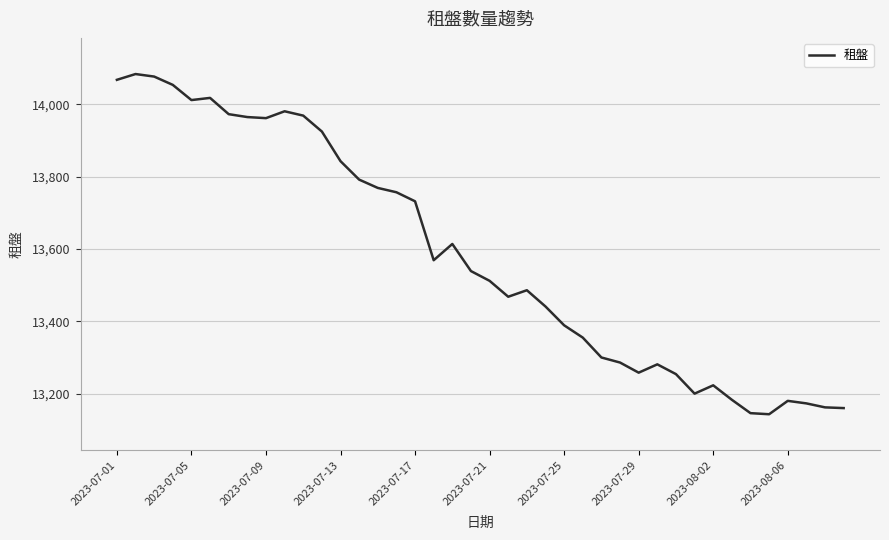

What is the greatest value displayed?

14084